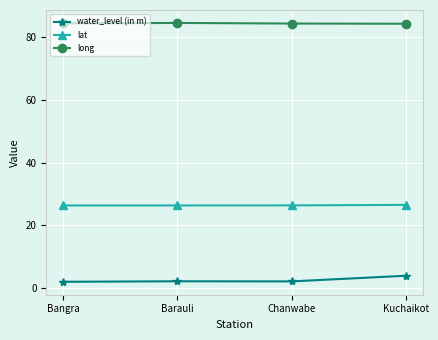

How many lines are shown in the chart?

3